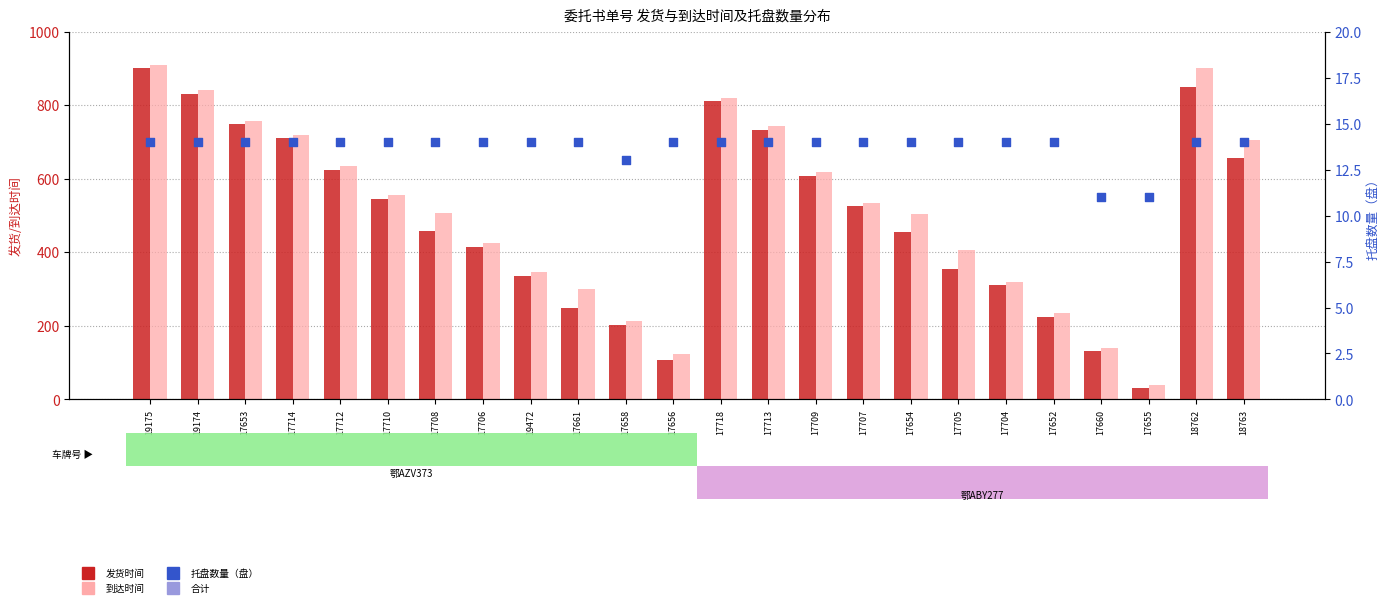

Which series reaches the minimum Y coordinate?

托盘数量（盘）